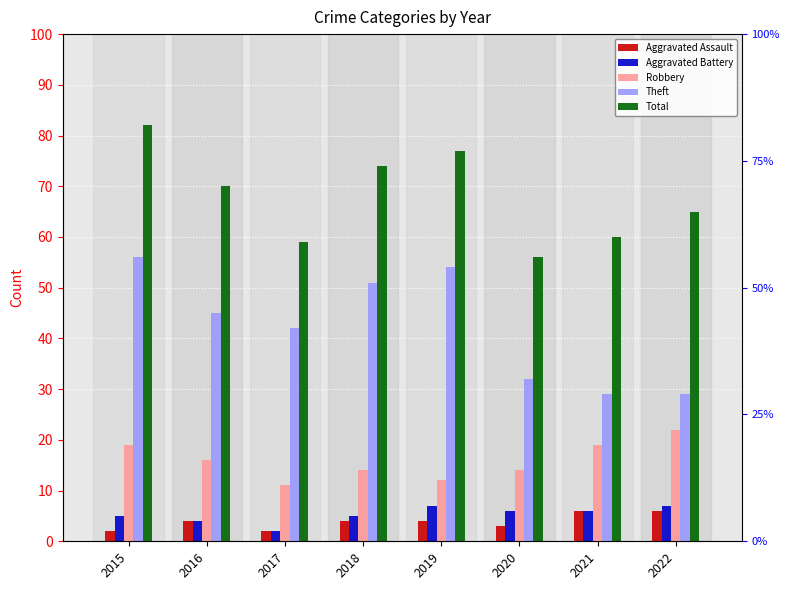

What are all the series names shown in the legend?

Aggravated Assault, Aggravated Battery, Robbery, Theft, Total